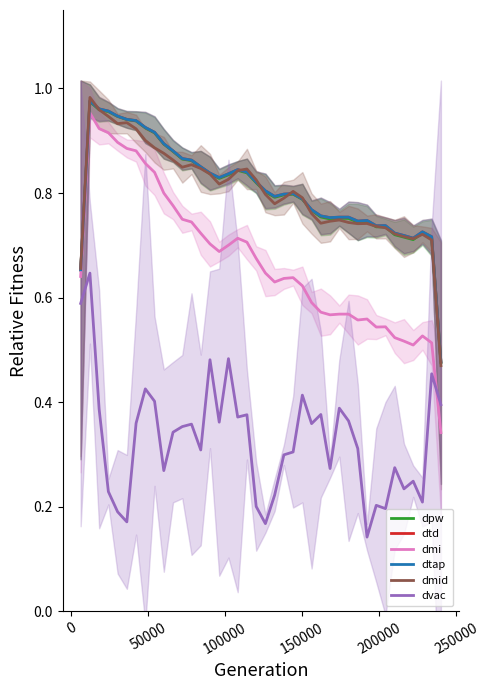

True or false: dtap and dvac intersect in this chart.

False